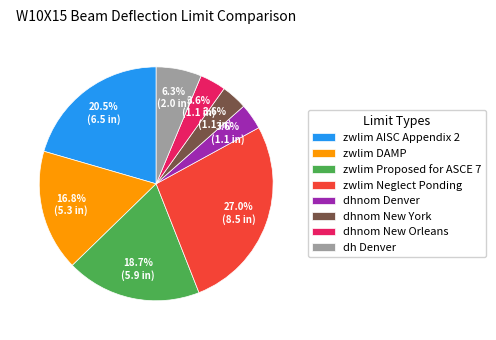

Approximately how many times larger is the value at dhnom New Orleans compared to dhnom New York?

1.0